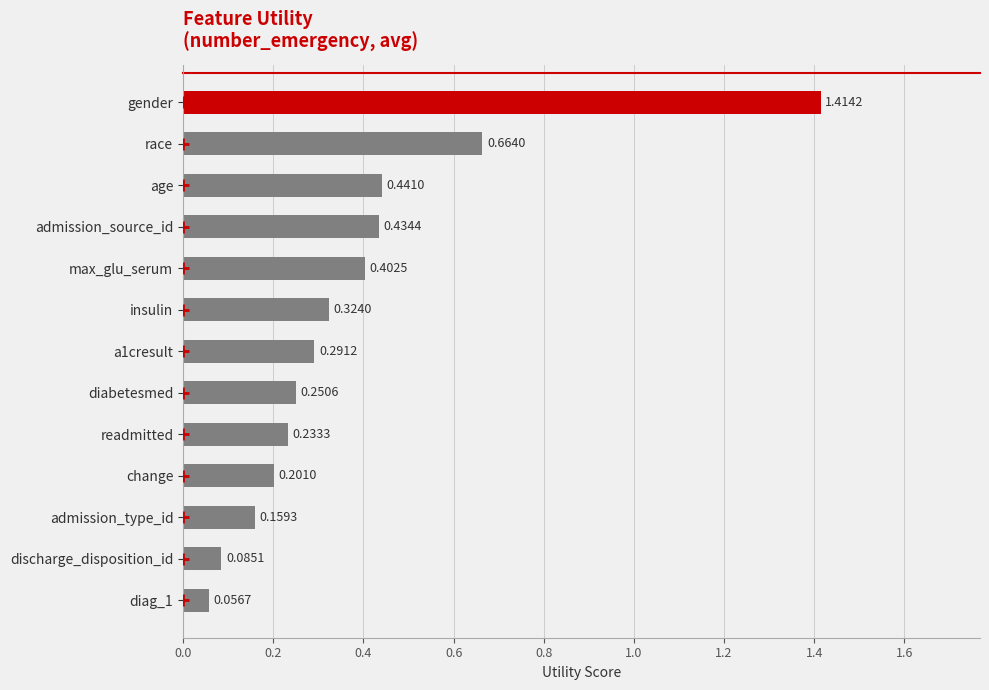

What is the label of the 10th bar from the bottom?

admission_source_id